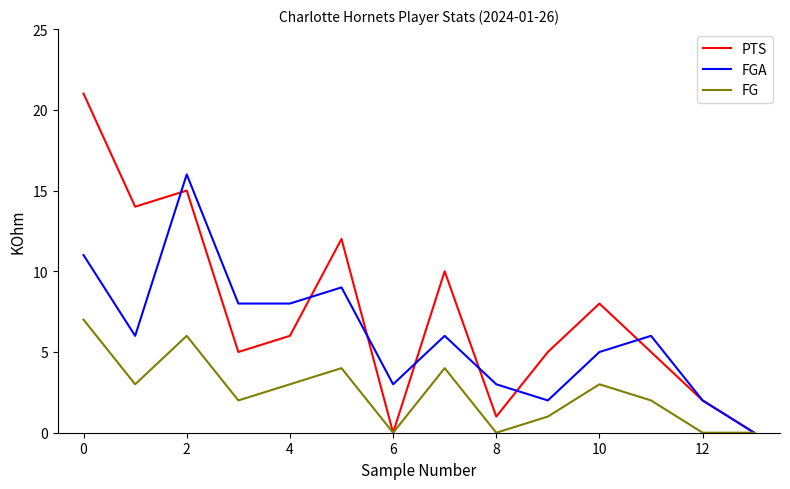

Reading left to right, what are all the values shown in this chart?

PTS: 21	14	15	5	6	12	0	10	1	5	8	5	2	0
FGA: 11	6	16	8	8	9	3	6	3	2	5	6	2	0
FG: 7	3	6	2	3	4	0	4	0	1	3	2	0	0